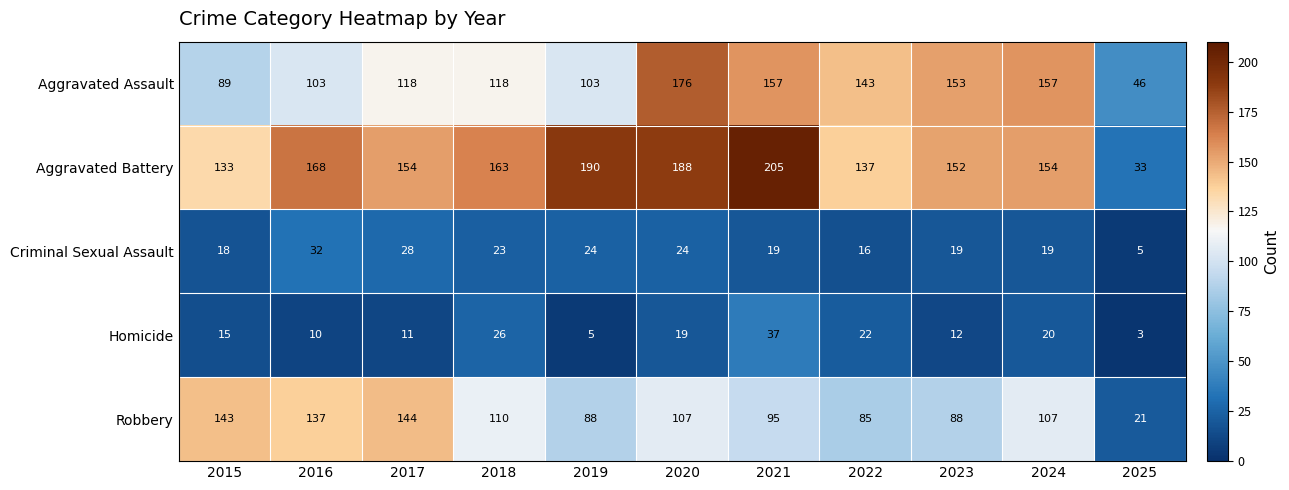

What is the maximum value shown in the chart?

205